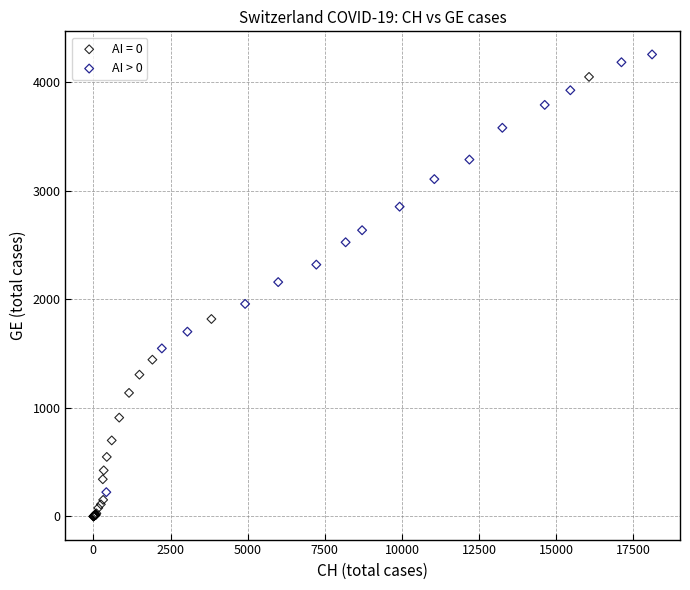

Which series reaches the maximum Y coordinate?

AI > 0